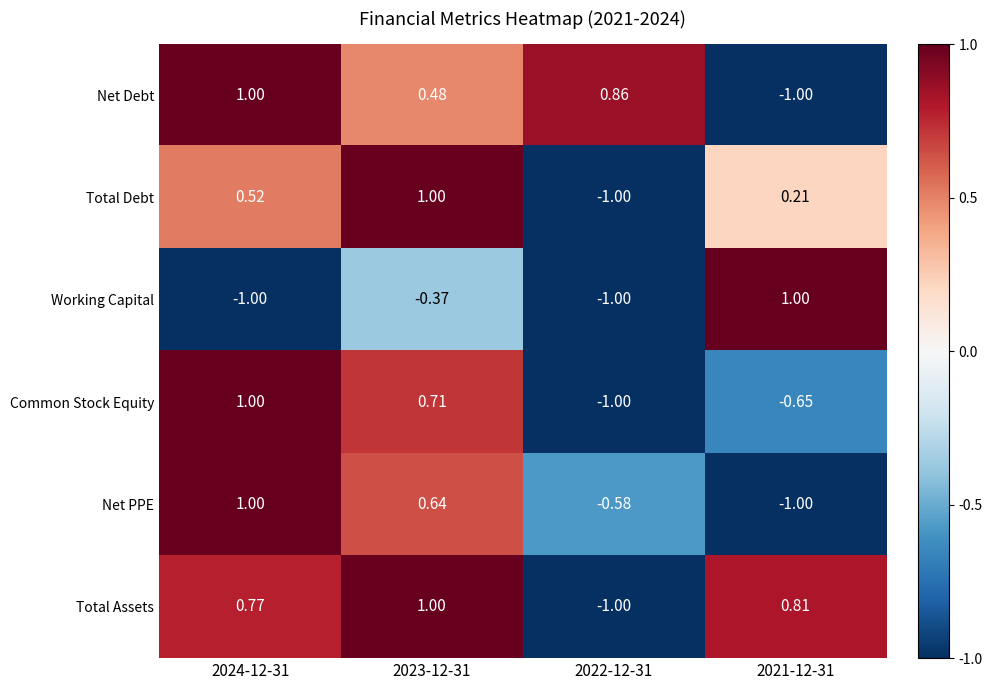

Which series has the largest total across all categories?

Total Assets